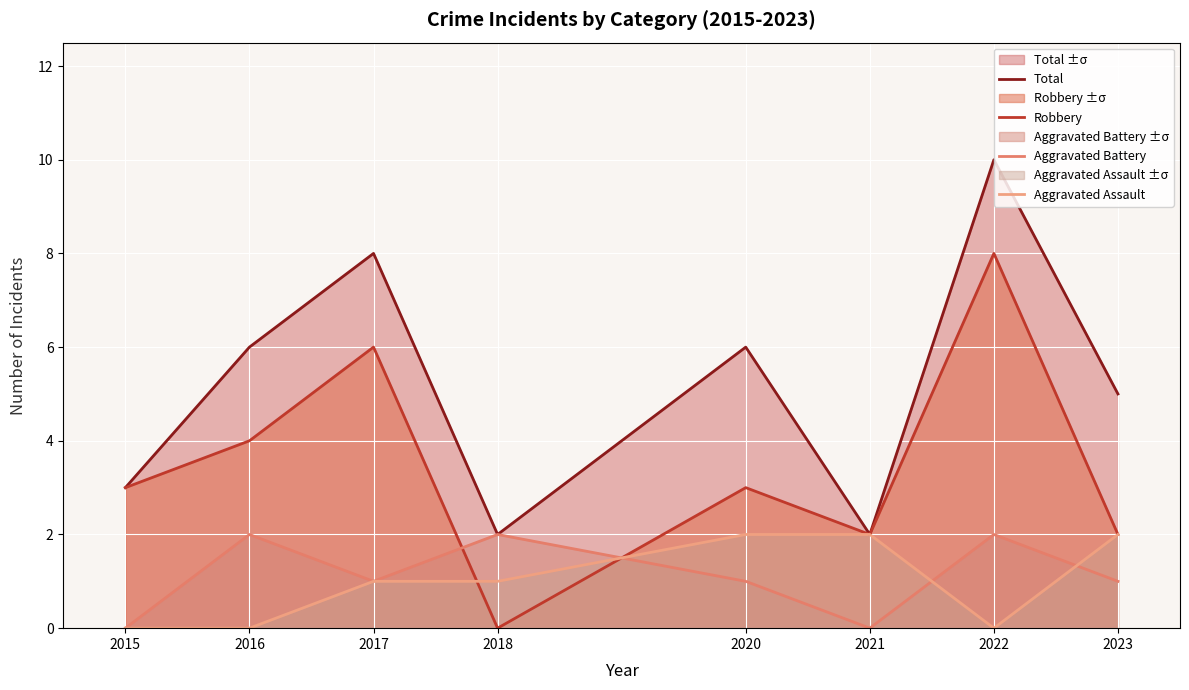

What is the value of the Total point at the 1st from the left?

3